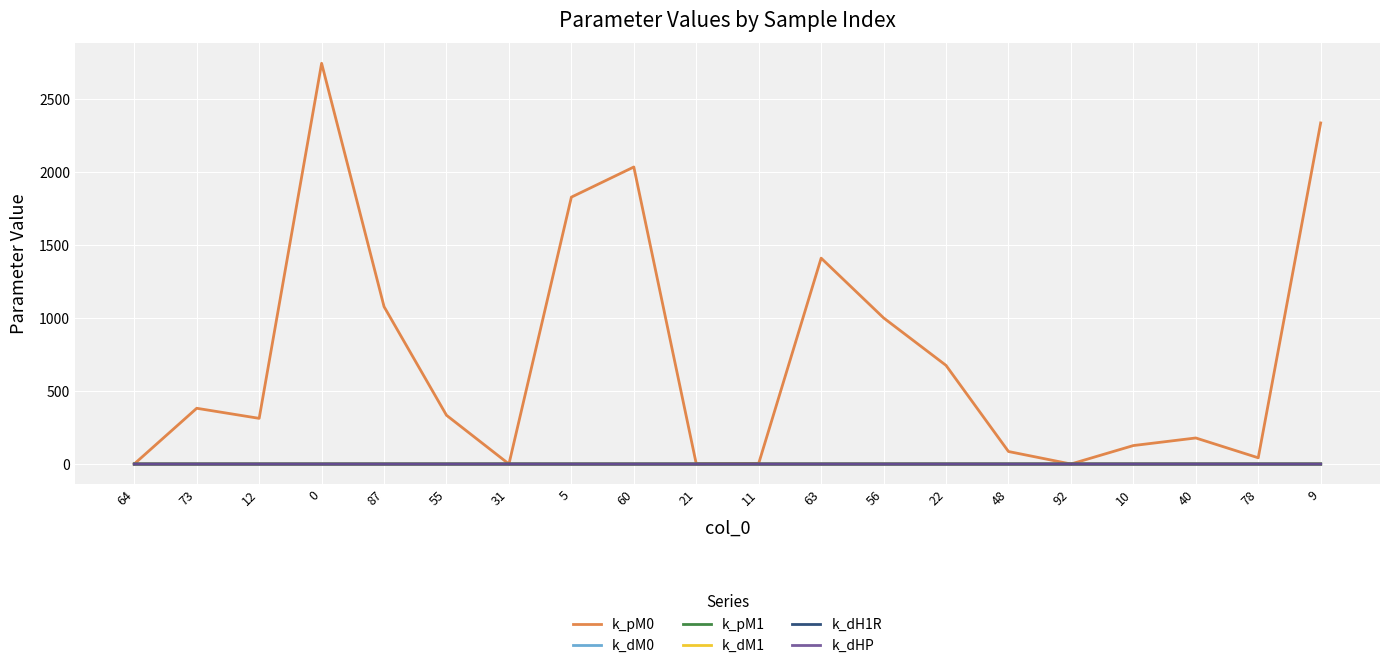

What is the difference between the maximum and minimum values in the k_dH1R series?

0.1